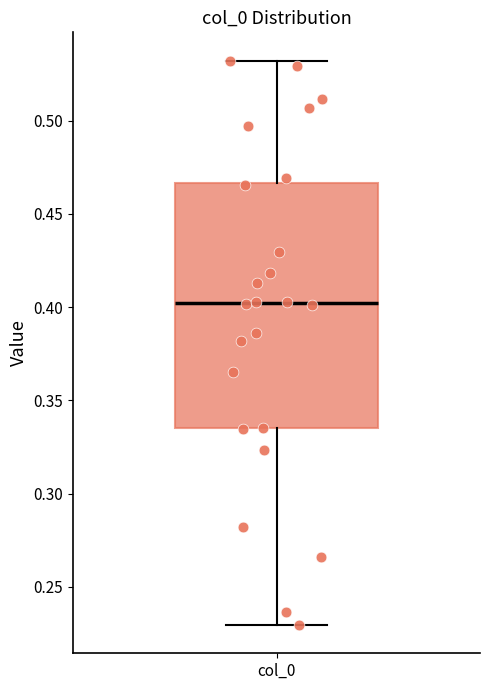

Where does the median line of the box for col_0 sit on the y-axis? The values are not printed on the chart, so give them approximately, as read against the axis.

0.400